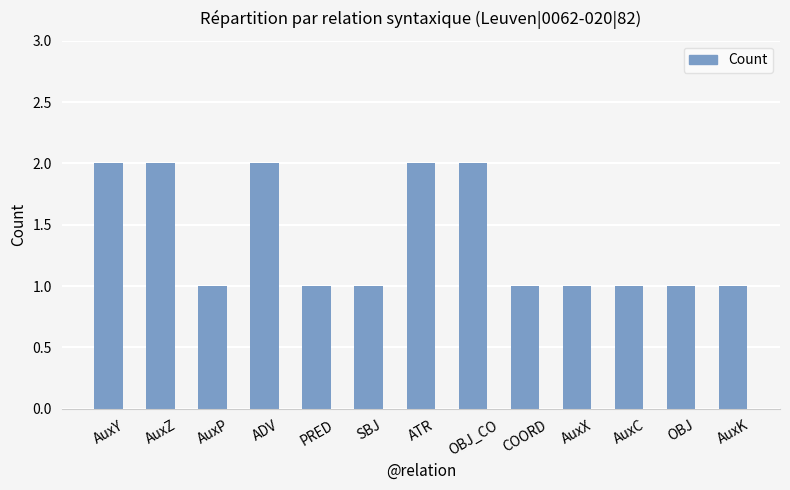

True or false: the data shows 1 at COORD.

True